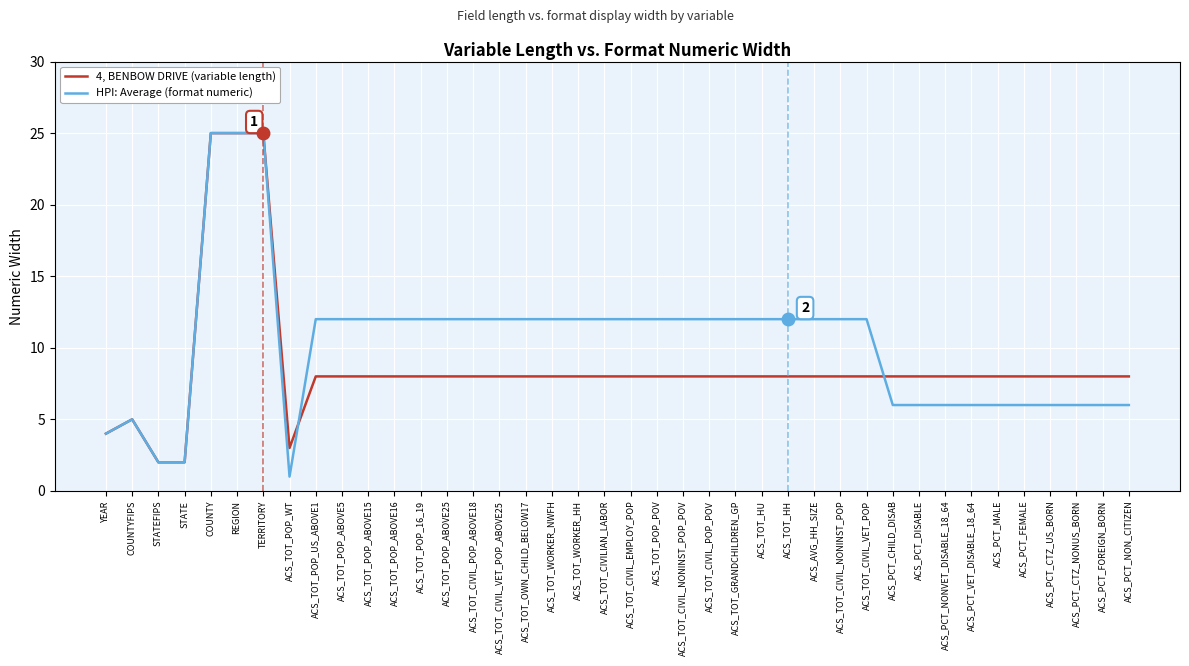

After their last crossing, which series has the higher values: HPI: Average (format numeric) or 4, BENBOW DRIVE (variable length)?

4, BENBOW DRIVE (variable length)